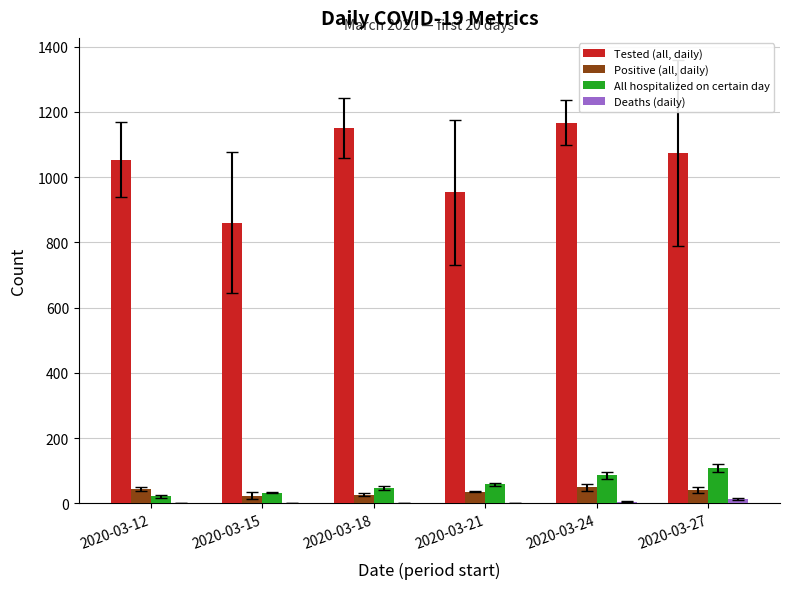

At which category is the sum across all series the highest?

2020-03-24